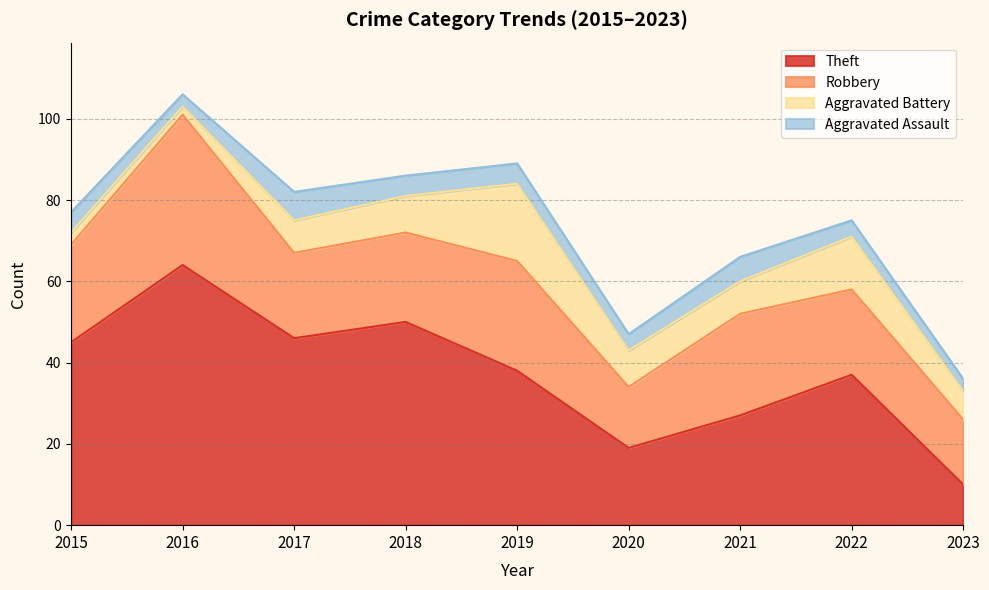

At which label does Aggravated Battery reach its minimum?

2016